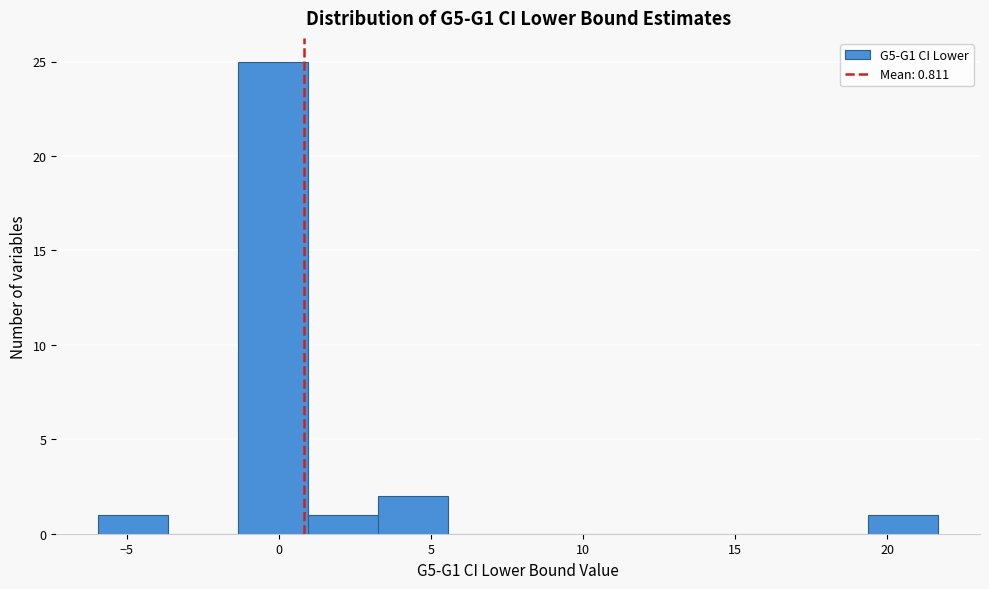

Over which range of the x-axis is the bar tallest?

-1.5 to 1.0